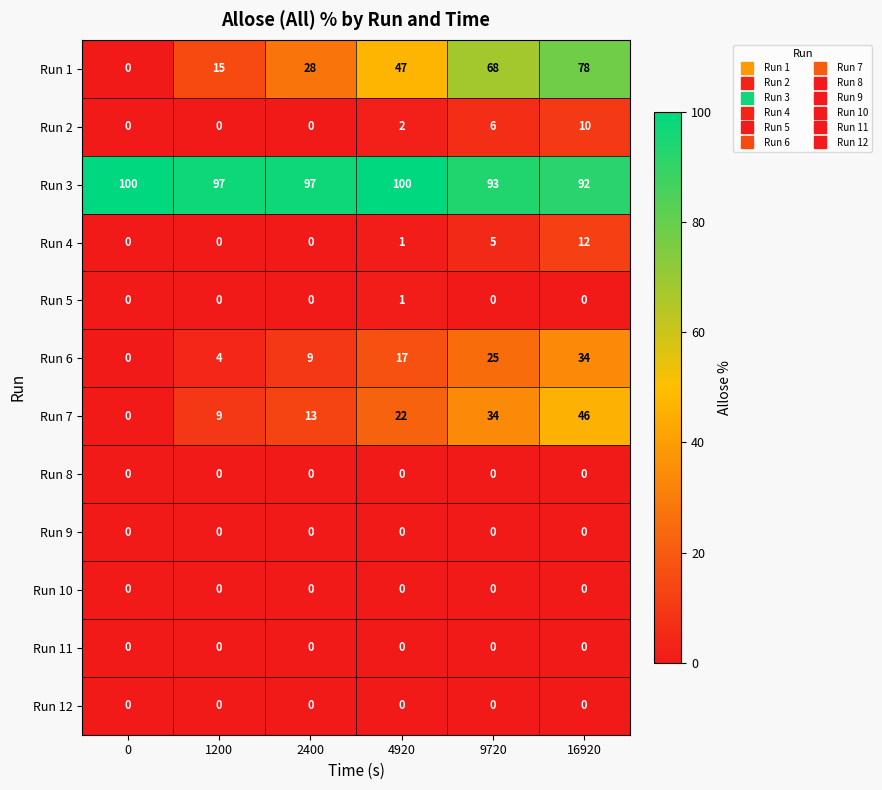

What is the total value across all series at 9720?

231